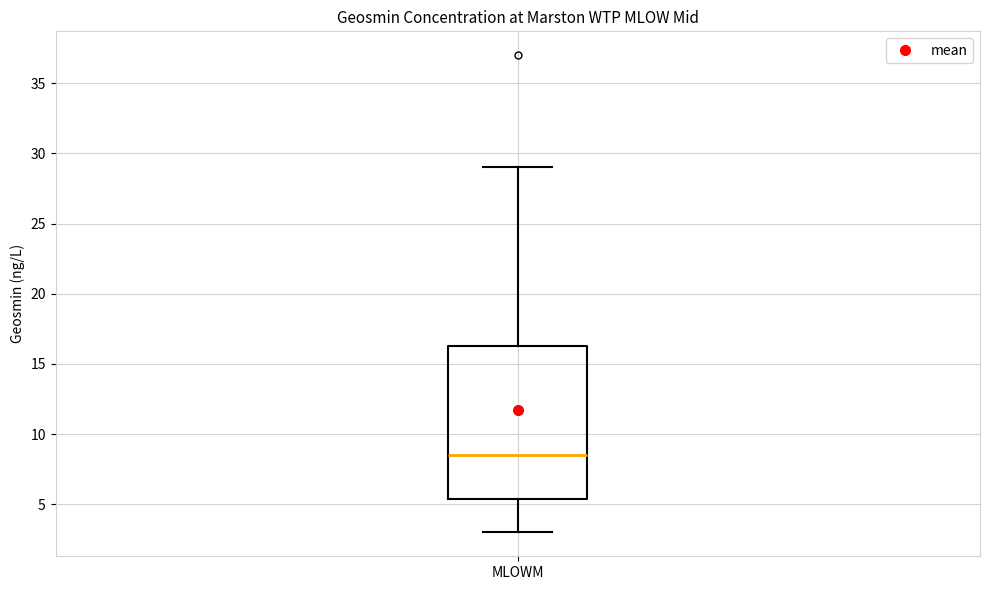

Transcribe this box plot: give where the median line is, the range the box spans, and where the two whiskers end, as read against the y-axis. The values are not printed on the chart, so give them approximately, as read against the axis.

median 8.5, box 5.5 to 16.5, whiskers 3.0 to 29.0